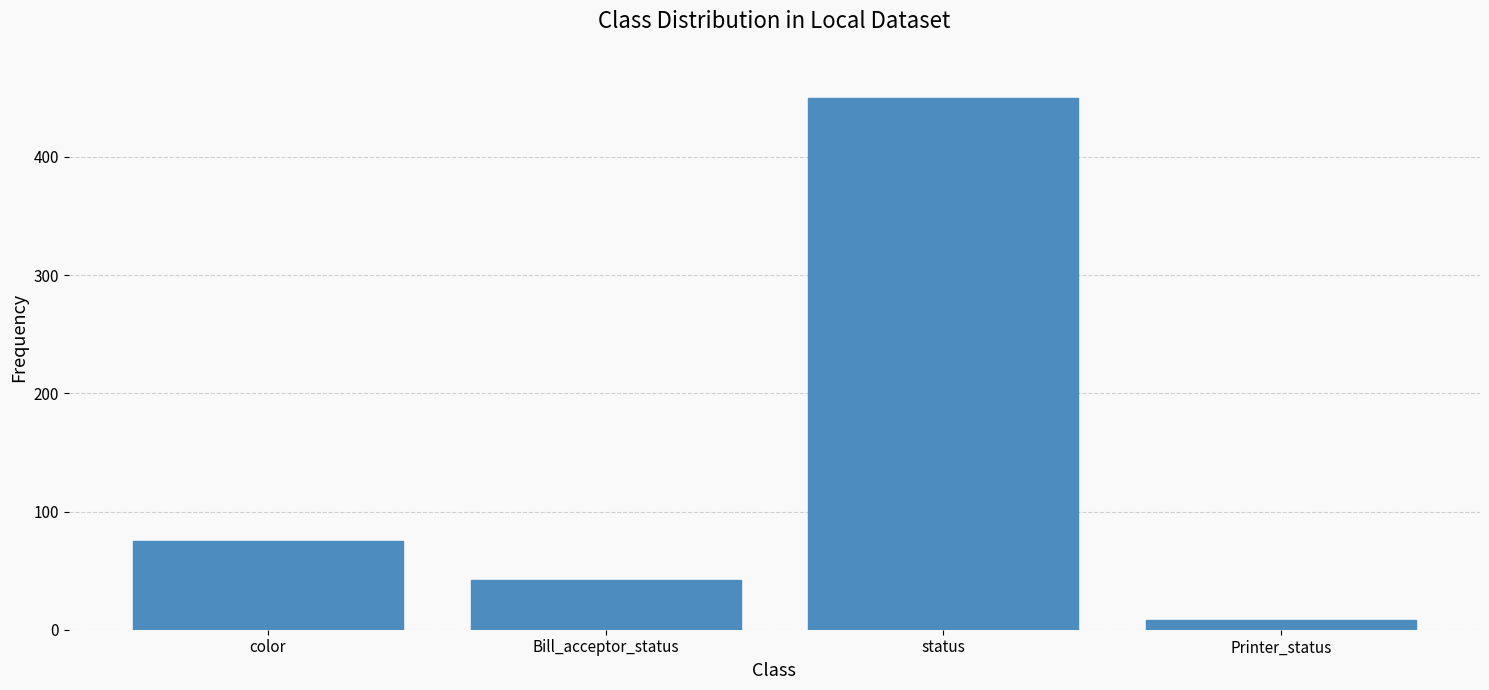

What is the label of the 1st bar from the left?

color